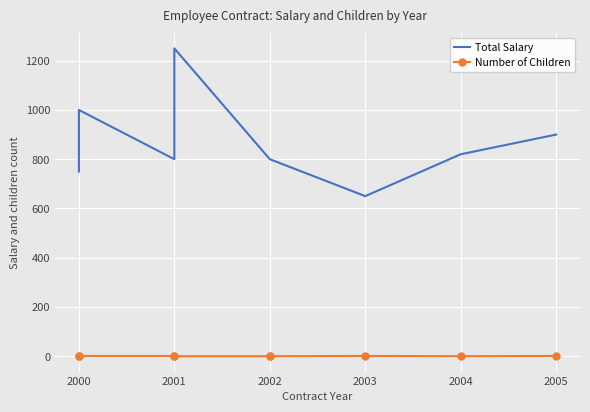

How many data points in Number of Children are above 0?

4